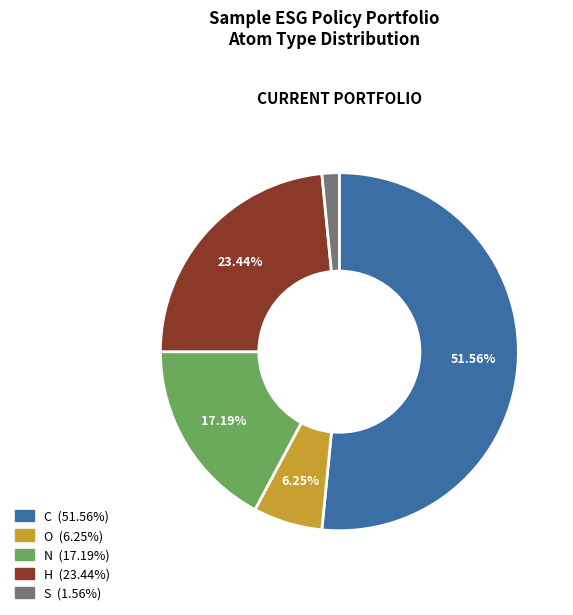

How many slices are in this pie chart?

5